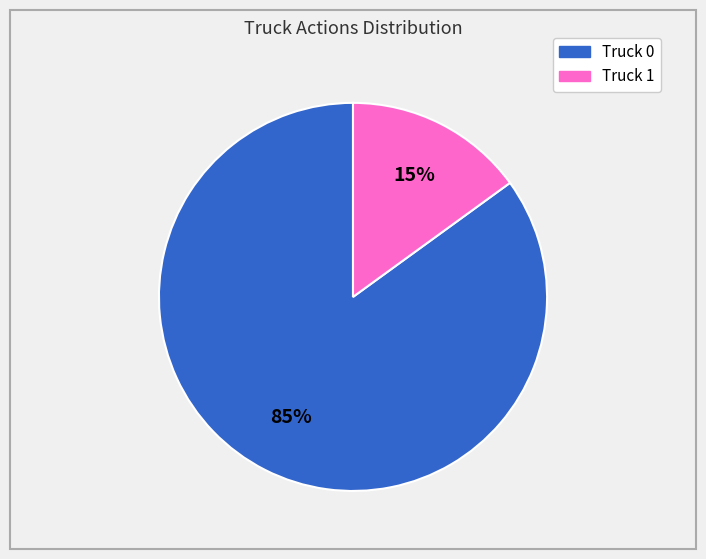

To the nearest percent, what percentage of the pie is Truck 1?

15%